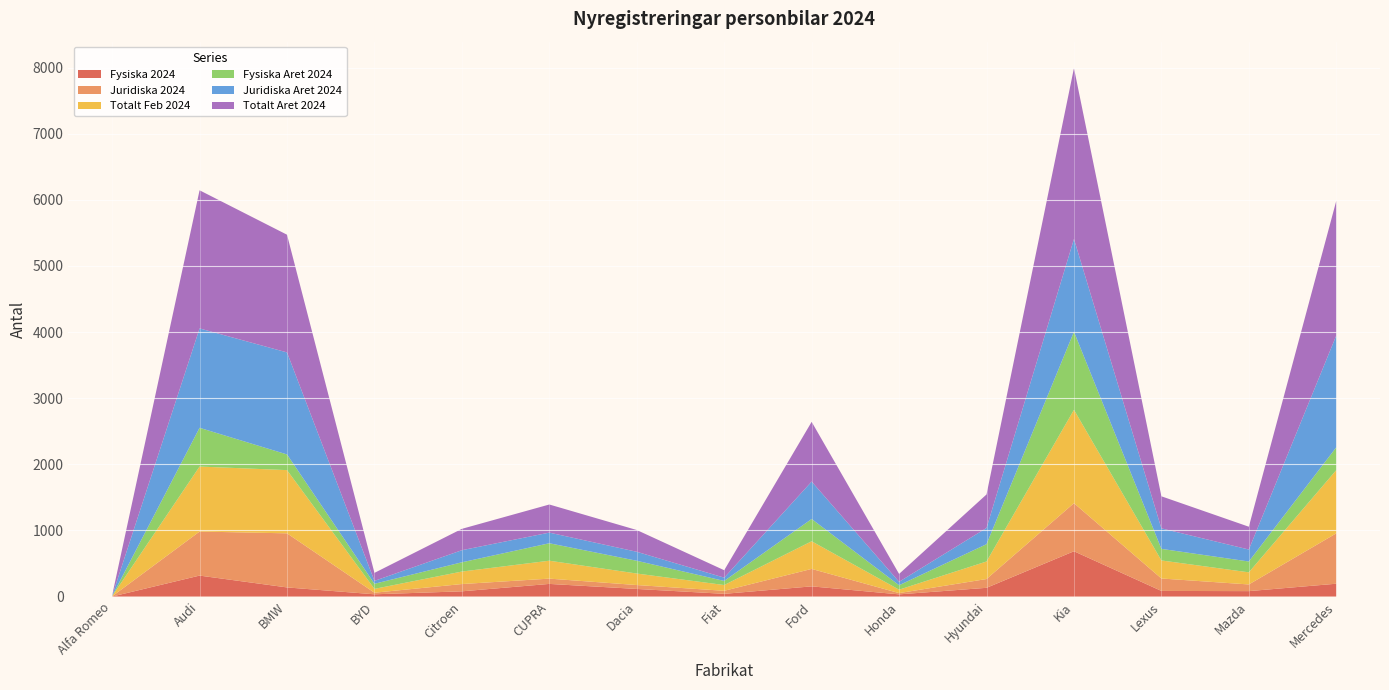

Reading right to left, list all the values displayed in this chart.

Fysiska 2024: Mercedes=194	Mazda=82	Lexus=85	Kia=685	Hyundai=132	Honda=33	Ford=154	Fiat=41	Dacia=115	CUPRA=191	Citroen=79	BYD=34	BMW=138	Audi=317	Alfa Romeo=0
Juridiska 2024: Mercedes=762	Mazda=101	Lexus=188	Kia=727	Hyundai=133	Honda=19	Ford=264	Fiat=46	Dacia=59	CUPRA=80	Citroen=110	BYD=24	BMW=818	Audi=666	Alfa Romeo=3
Totalt Feb 2024: Mercedes=956	Mazda=183	Lexus=273	Kia=1412	Hyundai=265	Honda=52	Ford=418	Fiat=87	Dacia=174	CUPRA=271	Citroen=189	BYD=58	BMW=956	Audi=983	Alfa Romeo=3
Fysiska Aret 2024: Mercedes=345	Mazda=164	Lexus=175	Kia=1180	Hyundai=262	Honda=67	Ford=337	Fiat=62	Dacia=193	CUPRA=264	Citroen=140	BYD=77	BMW=237	Audi=586	Alfa Romeo=1
Juridiska Aret 2024: Mercedes=1691	Mazda=181	Lexus=310	Kia=1404	Hyundai=245	Honda=52	Ford=566	Fiat=50	Dacia=136	CUPRA=161	Citroen=183	BYD=44	BMW=1543	Audi=1503	Alfa Romeo=5
Totalt Aret 2024: Mercedes=2036	Mazda=345	Lexus=485	Kia=2584	Hyundai=507	Honda=119	Ford=903	Fiat=112	Dacia=329	CUPRA=425	Citroen=323	BYD=121	BMW=1780	Audi=2089	Alfa Romeo=6